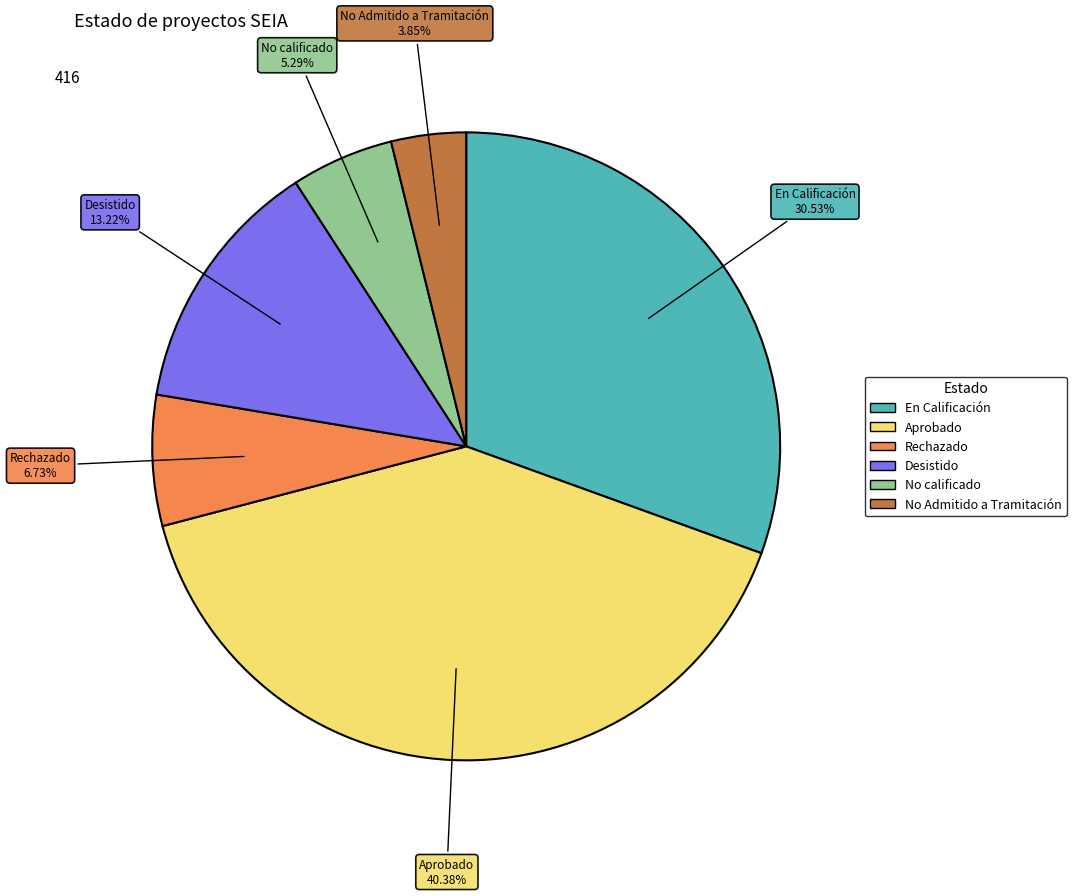

Which slice is the largest?

Aprobado